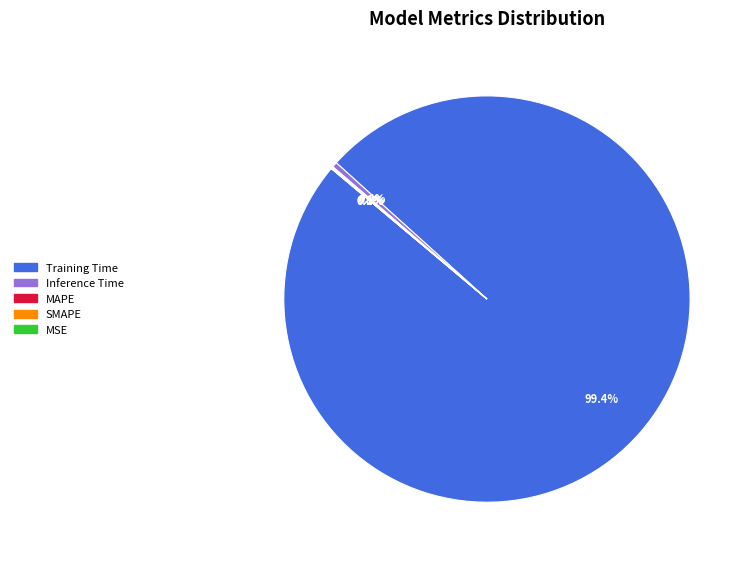

Rank the categories by value from lowest to highest.

MSE, SMAPE, MAPE, Inference Time, Training Time